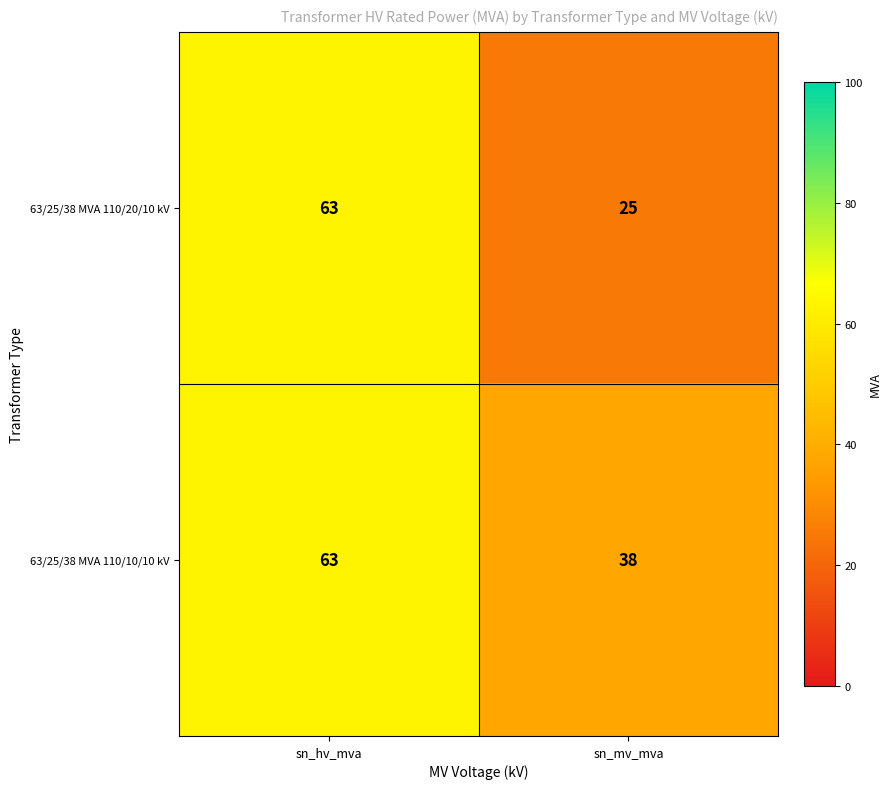

What is the difference between the maximum and minimum values in the 63/25/38 MVA 110/20/10 kV series?

38